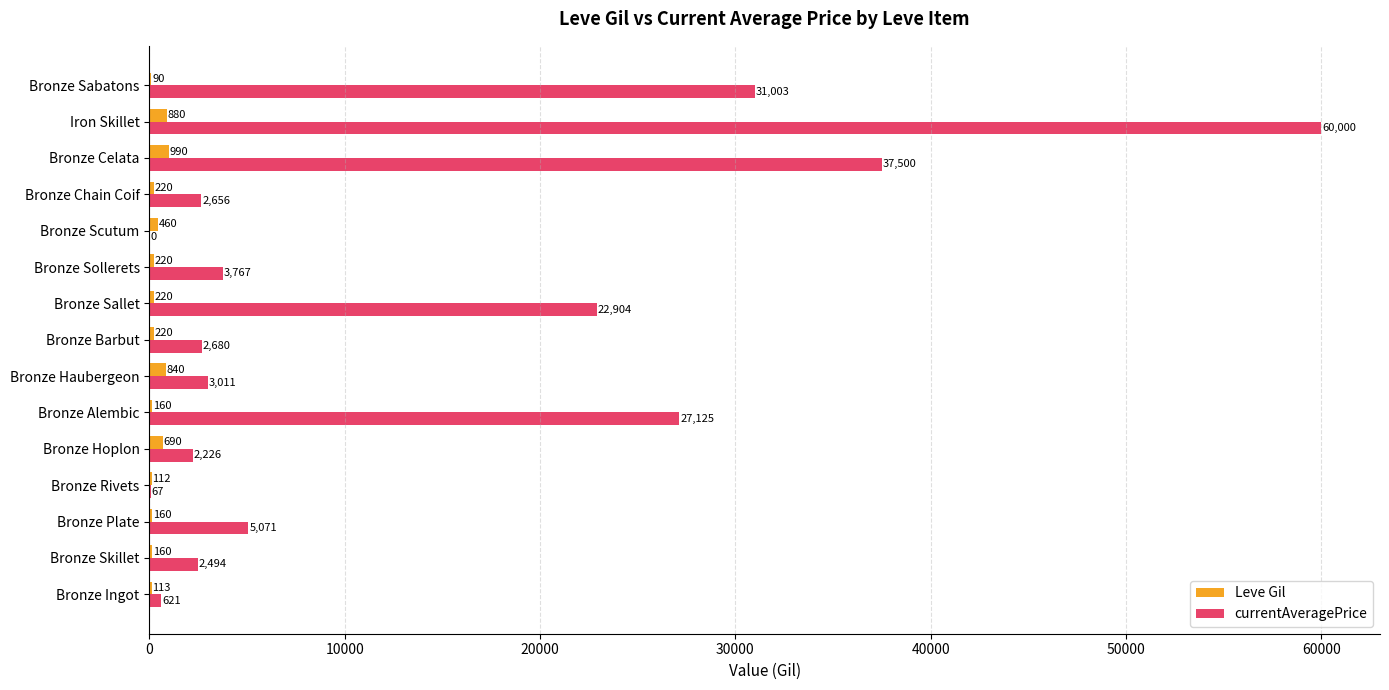

What is the approximate value of Leve Gil at Bronze Haubergeon?

840